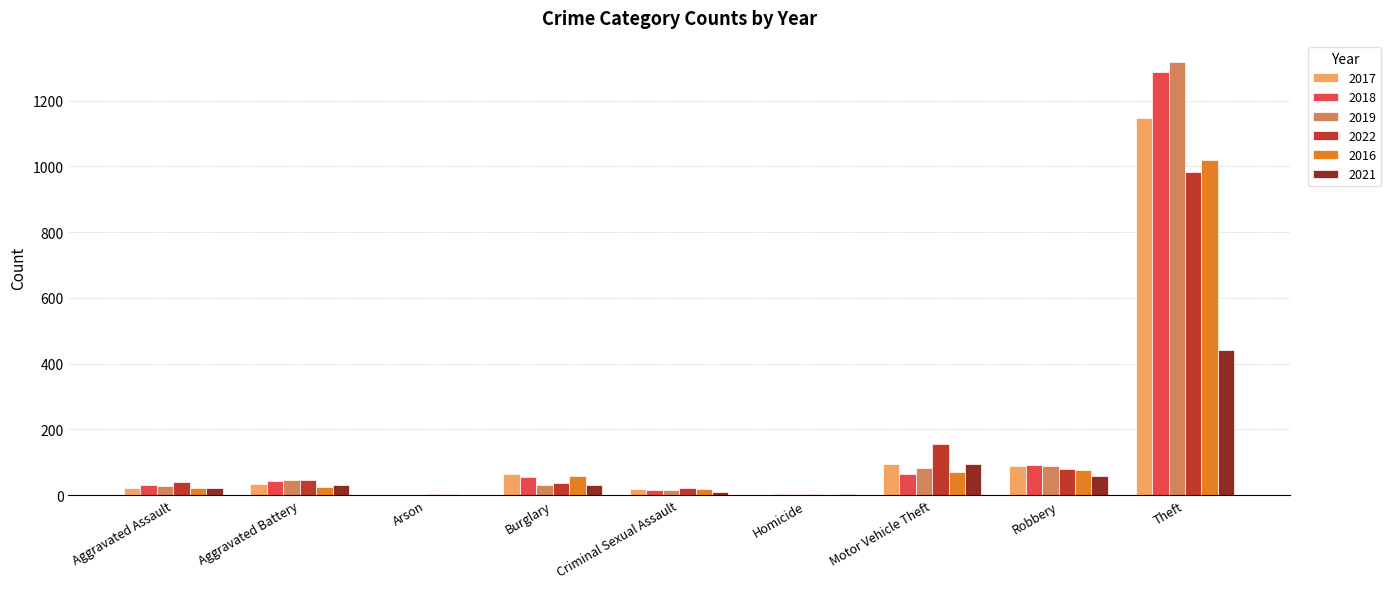

The value of 2022 at Robbery is 78. True or false?

True